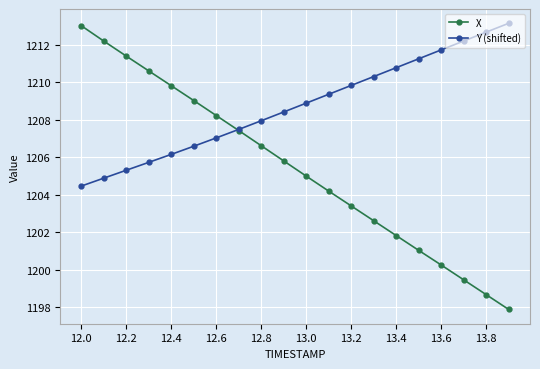

After their last crossing, which series has the higher values: X or Y (shifted)?

Y (shifted)